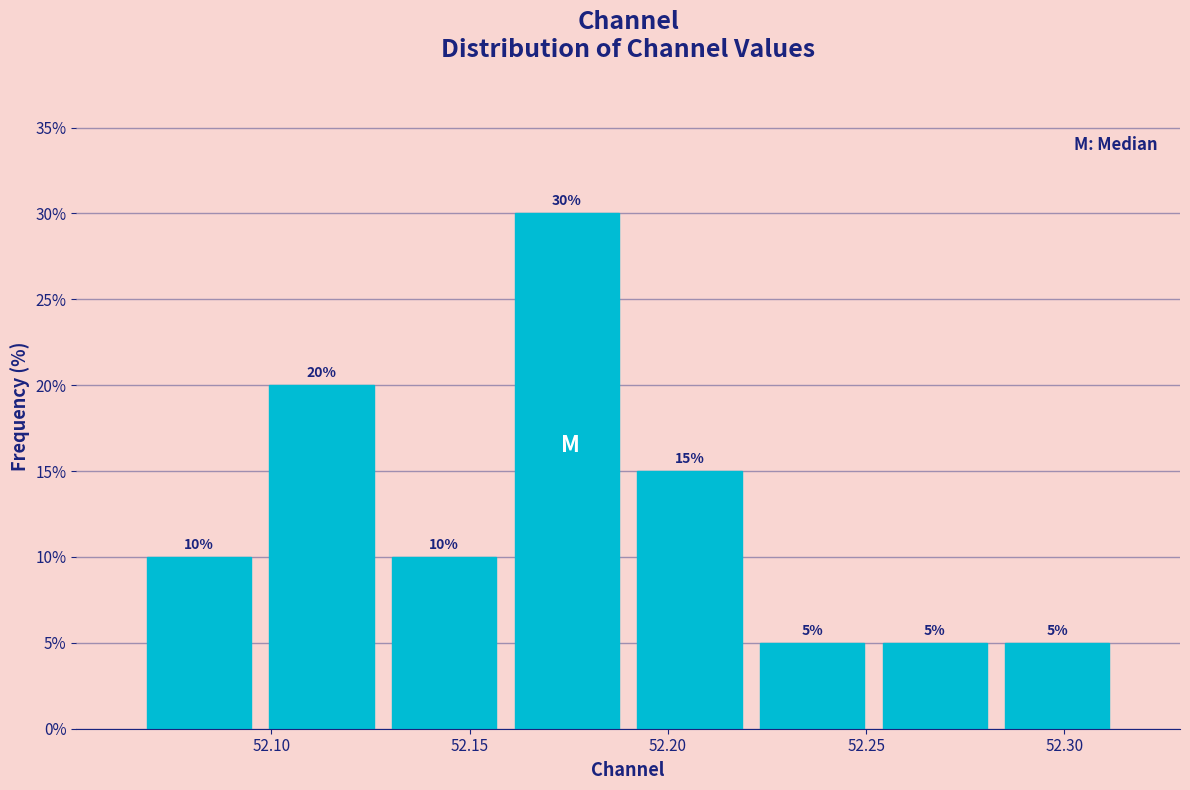

Reading left to right, list every bar in this chart as the range it spans on the x-axis followed by its height. The bar edges are not printed on the chart, so give them approximately, as read against the axis.

52.065 to 52.095: 10
52.095 to 52.130: 20
52.130 to 52.160: 10
52.160 to 52.190: 30
52.190 to 52.220: 15
52.220 to 52.250: 5
52.250 to 52.285: 5
52.285 to 52.315: 5